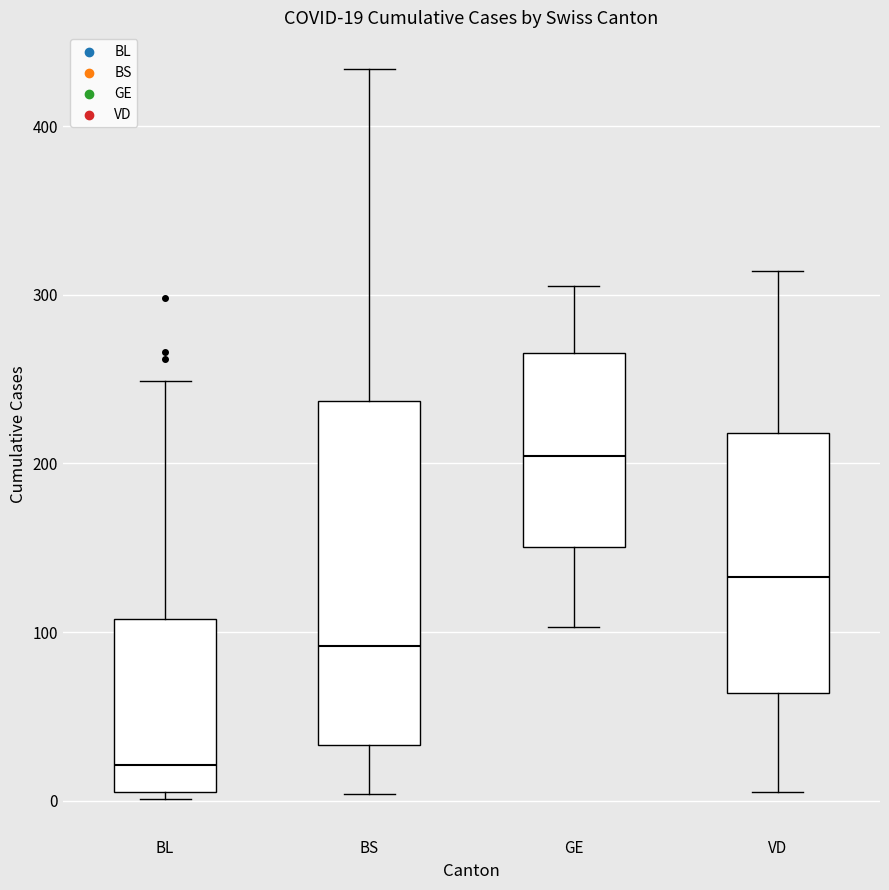

Which box is the tallest, from its lower edge to its upper edge?

BS